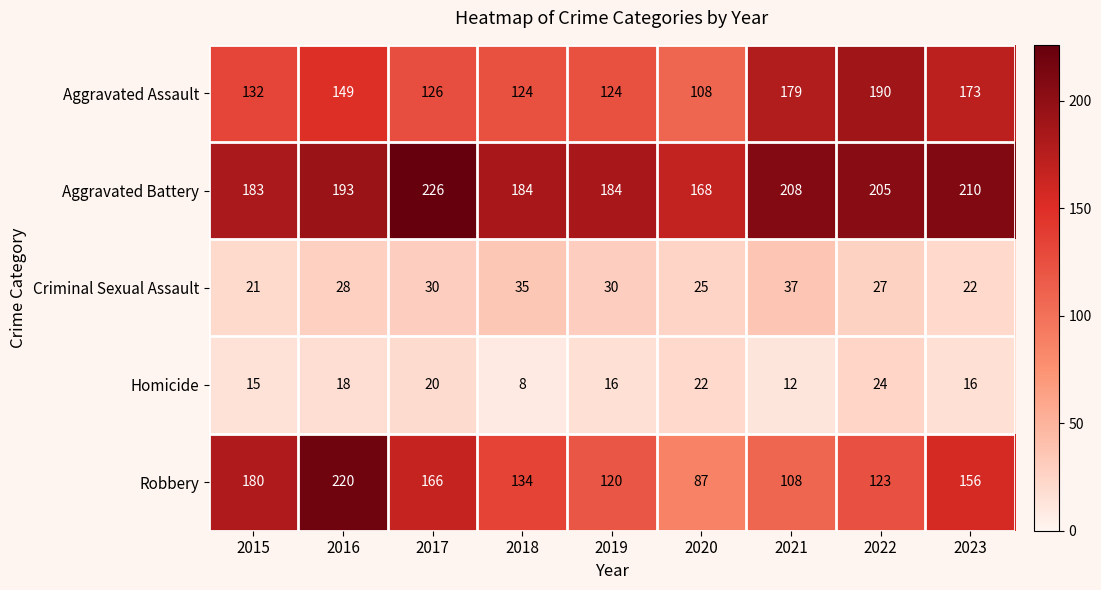

At which category is the sum across all series the highest?

2016